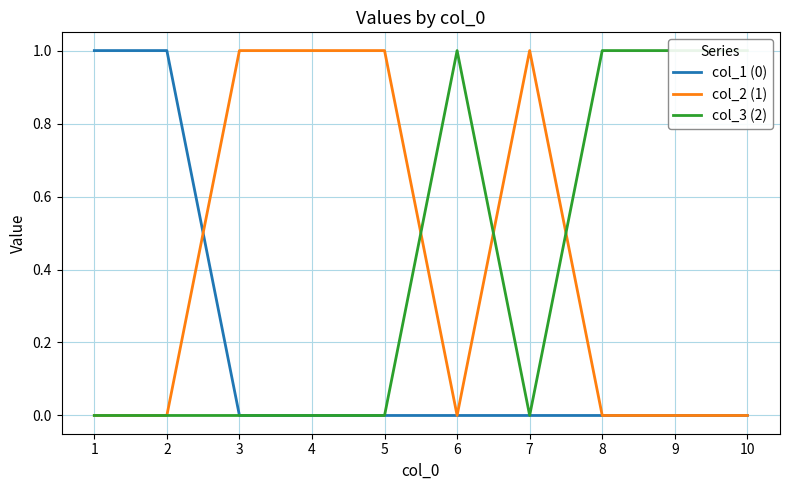

At which label is col_3 (2) closest to 0?

1